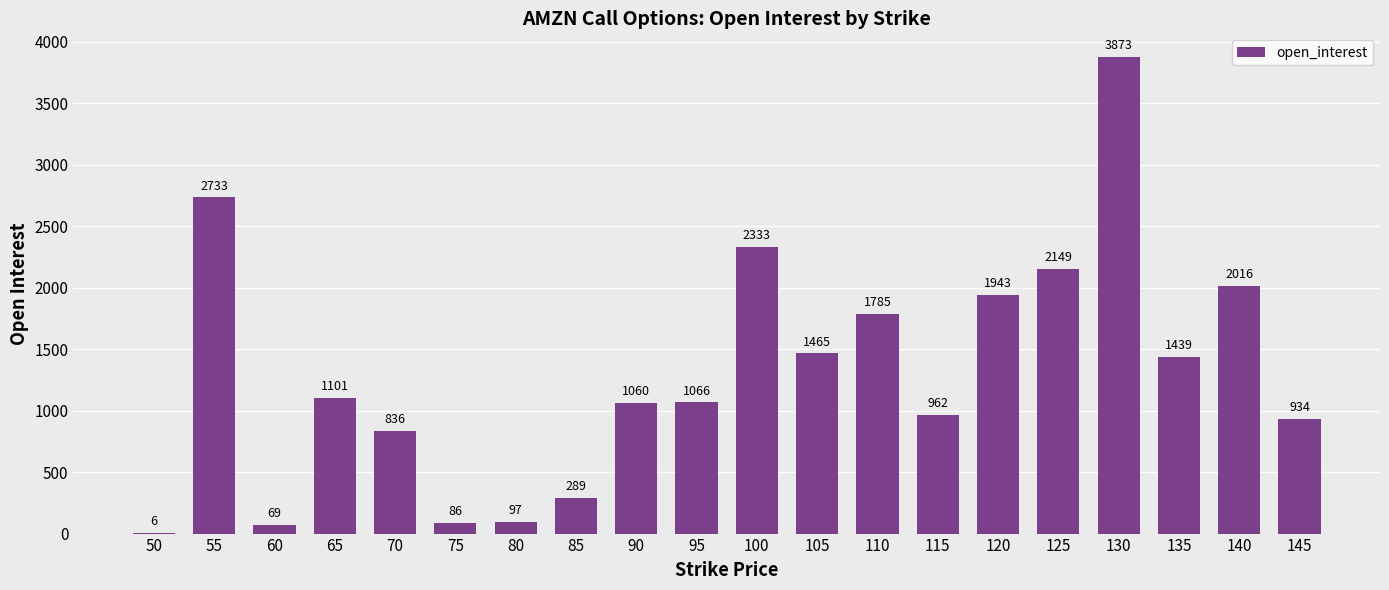

What is the change in value from 50 to 110?

+1779